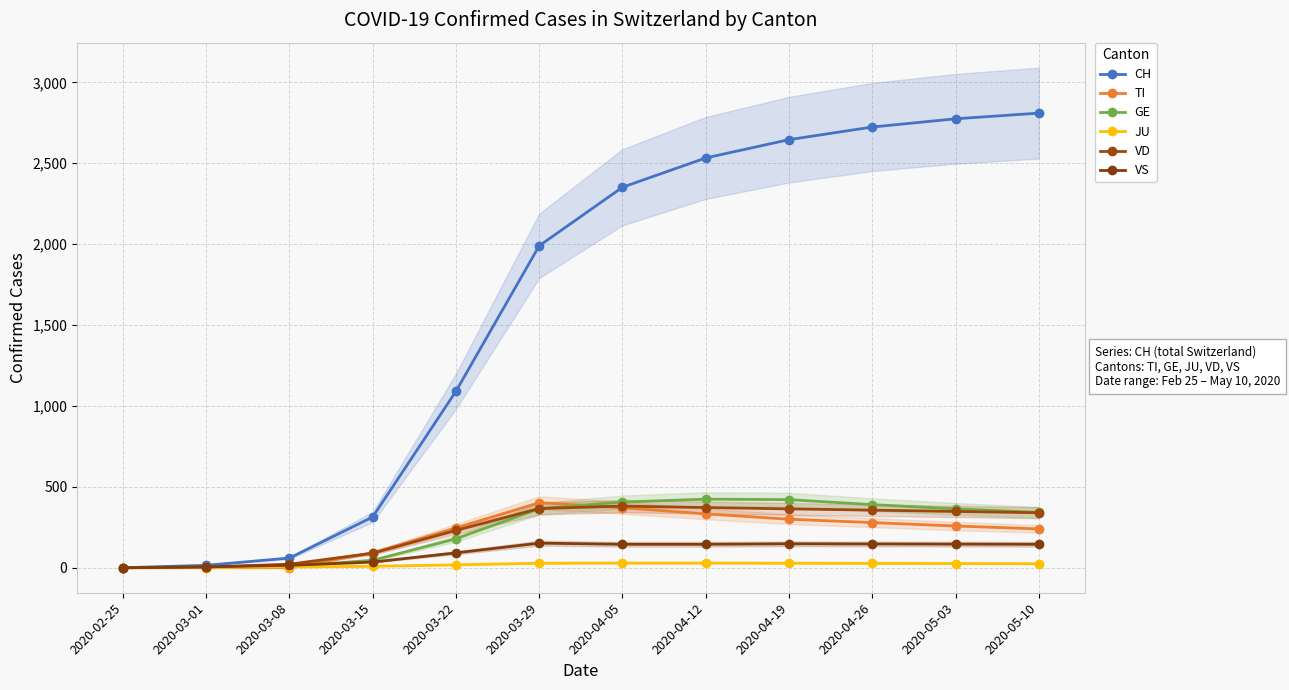

What is the maximum value shown in the chart?

2810